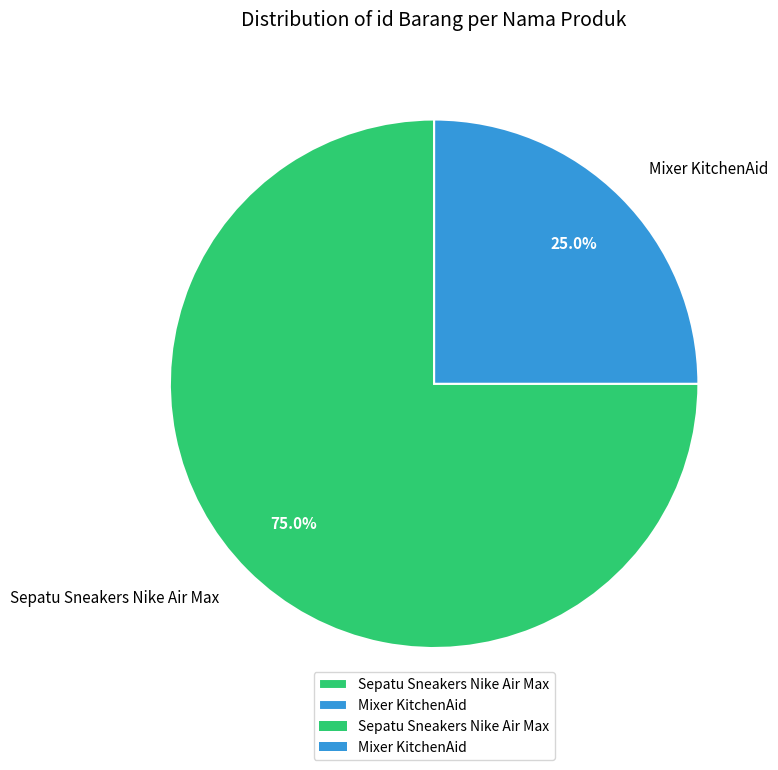

Rank the categories by value from highest to lowest.

Sepatu Sneakers Nike Air Max, Mixer KitchenAid